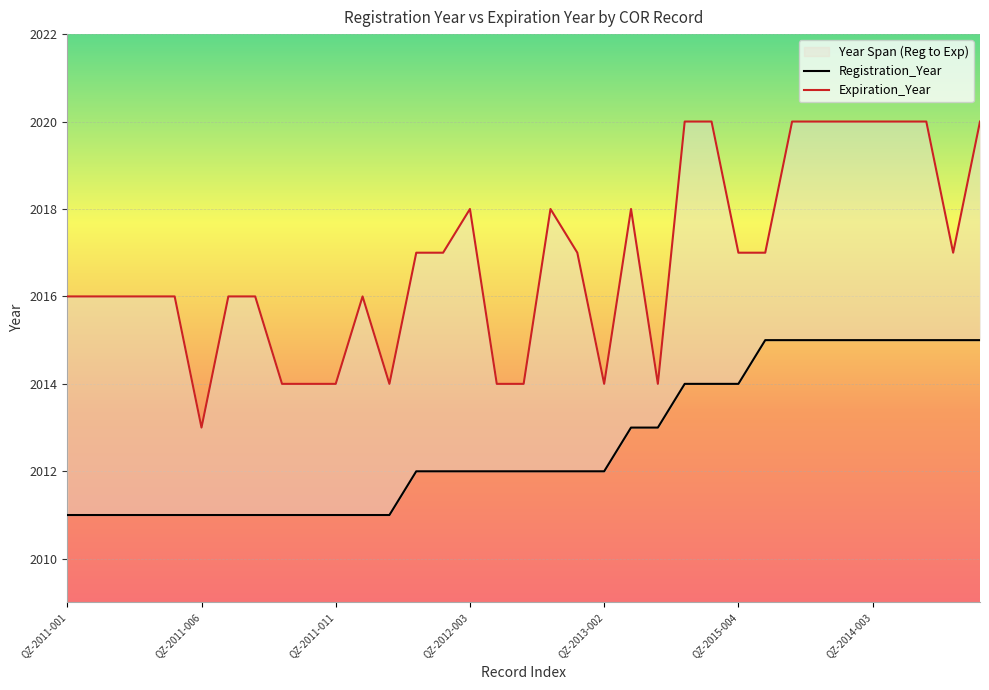

How many distinct data groups are displayed?

2